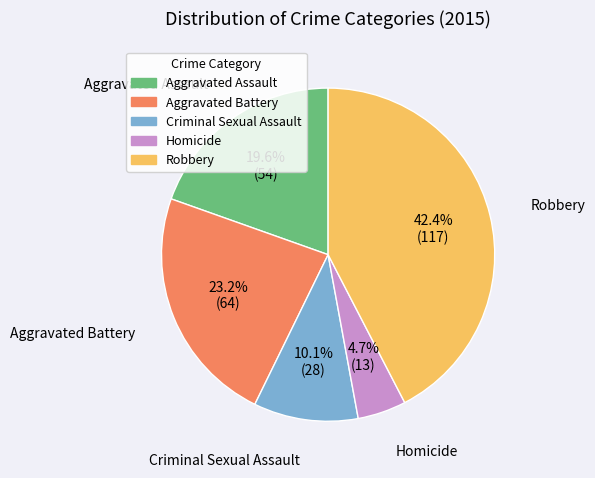

Is there a majority slice in this chart?

No